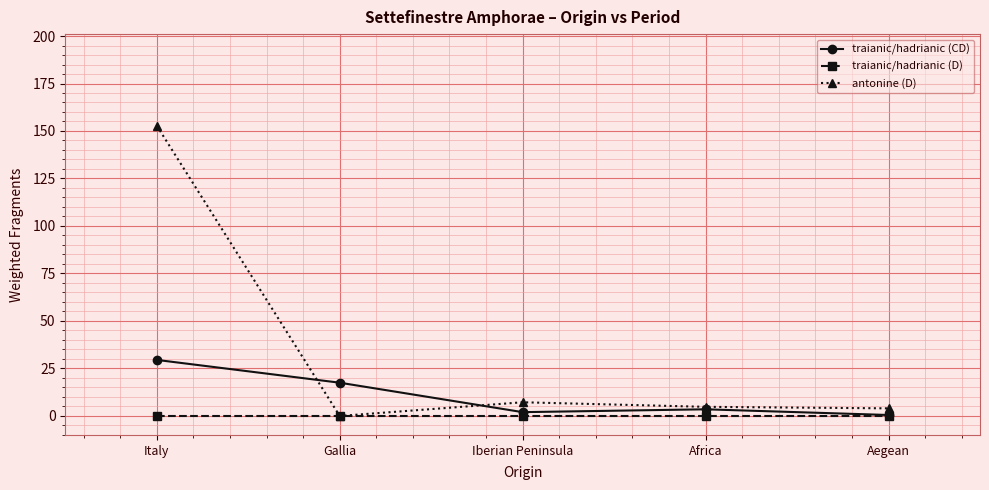

Does the chart have visible grid lines?

Yes